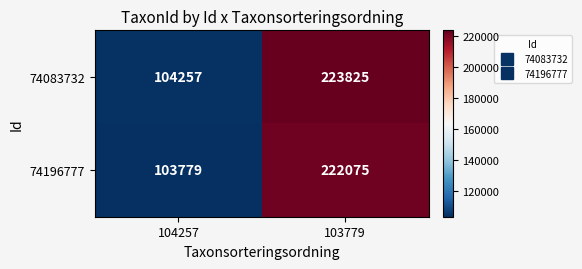

The value of 74083732 at 103779 is 362559. True or false?

False